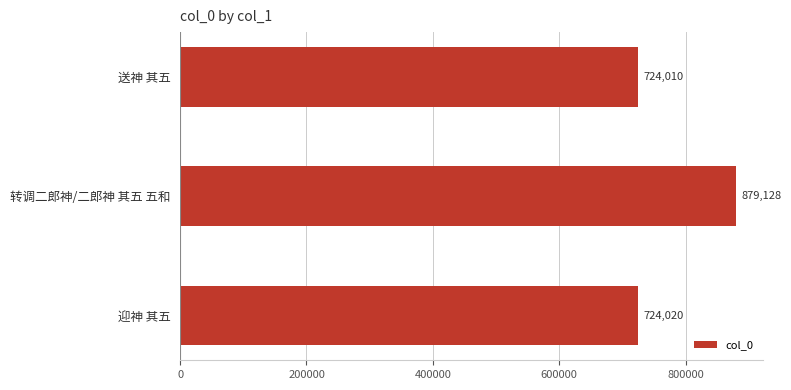

What is the change in value from 转调二郎神/二郎神 其五 五和 to 送神 其五?

-155118